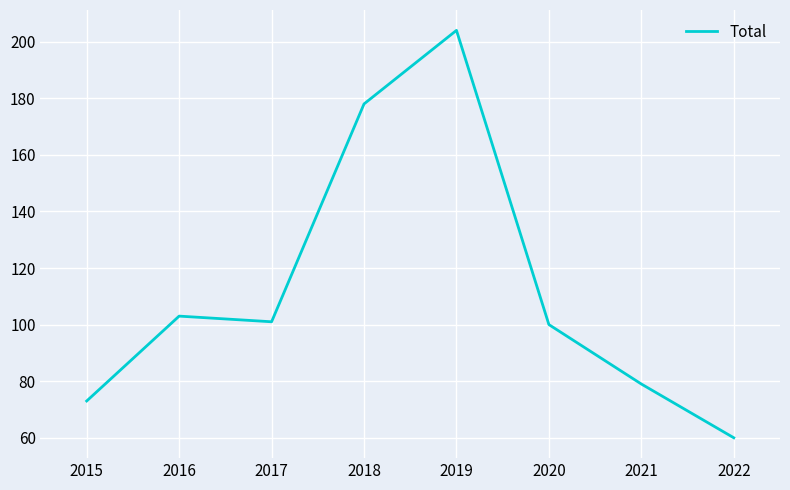

Read the value at 2021, to the nearest 10.

80